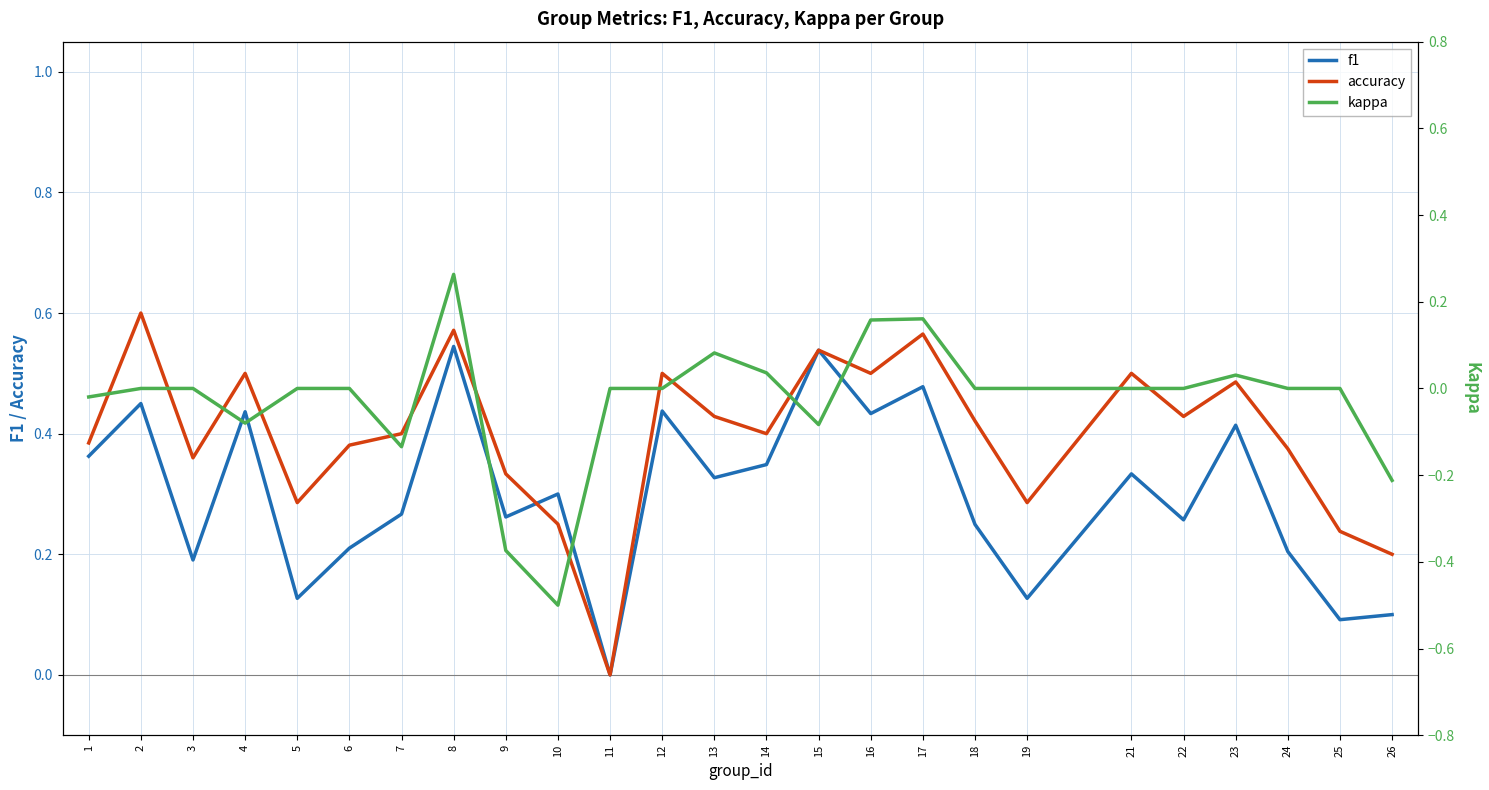

Between 23 and 5, which is larger?

23